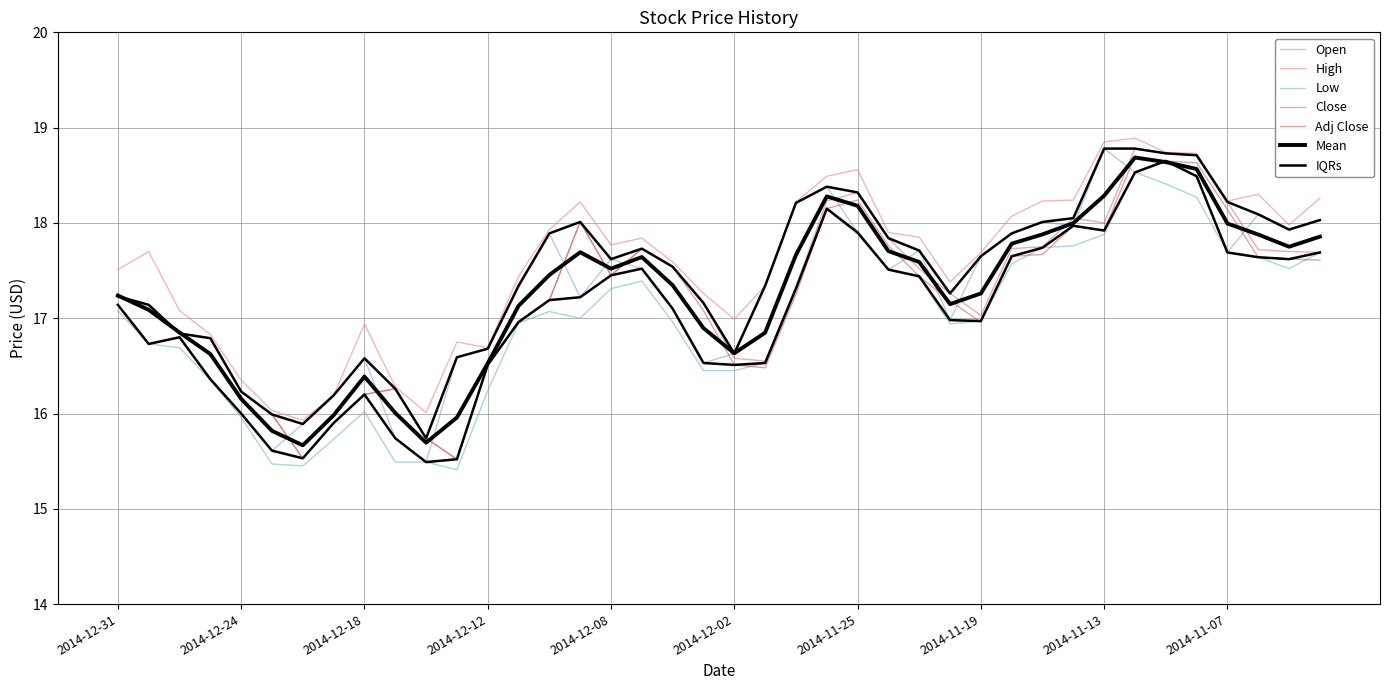

Does the chart display data point markers on the line(s)?

No